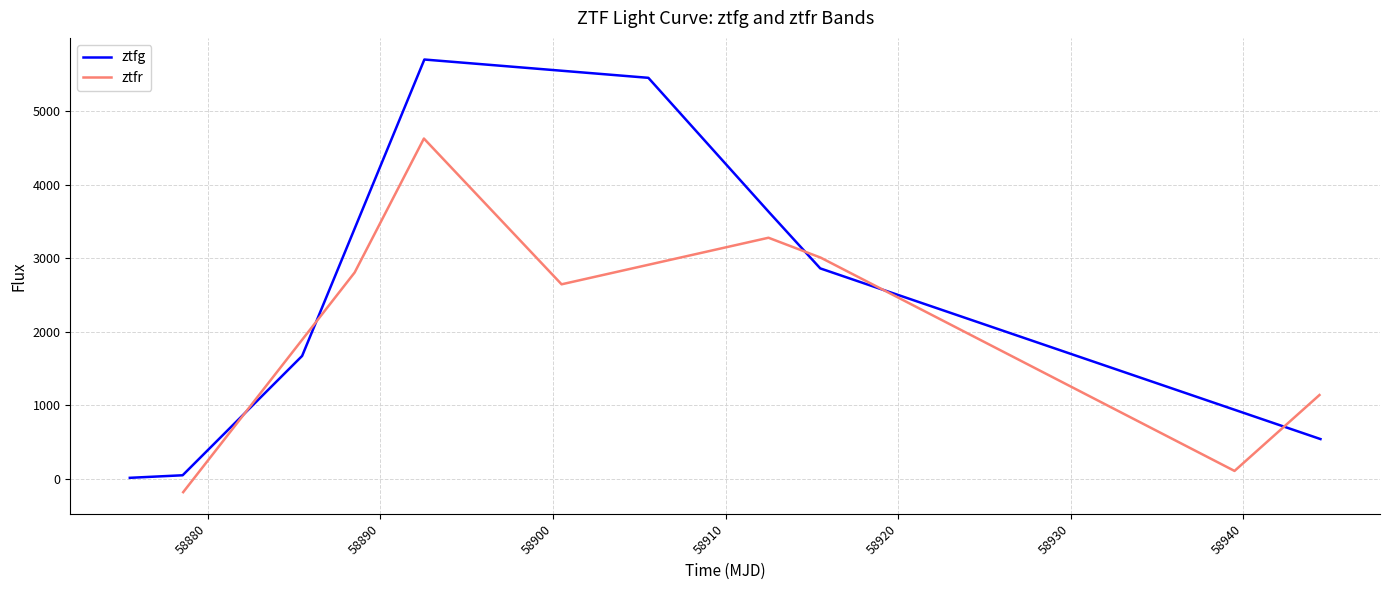

How many values in the ztfg series are below 2860?

4